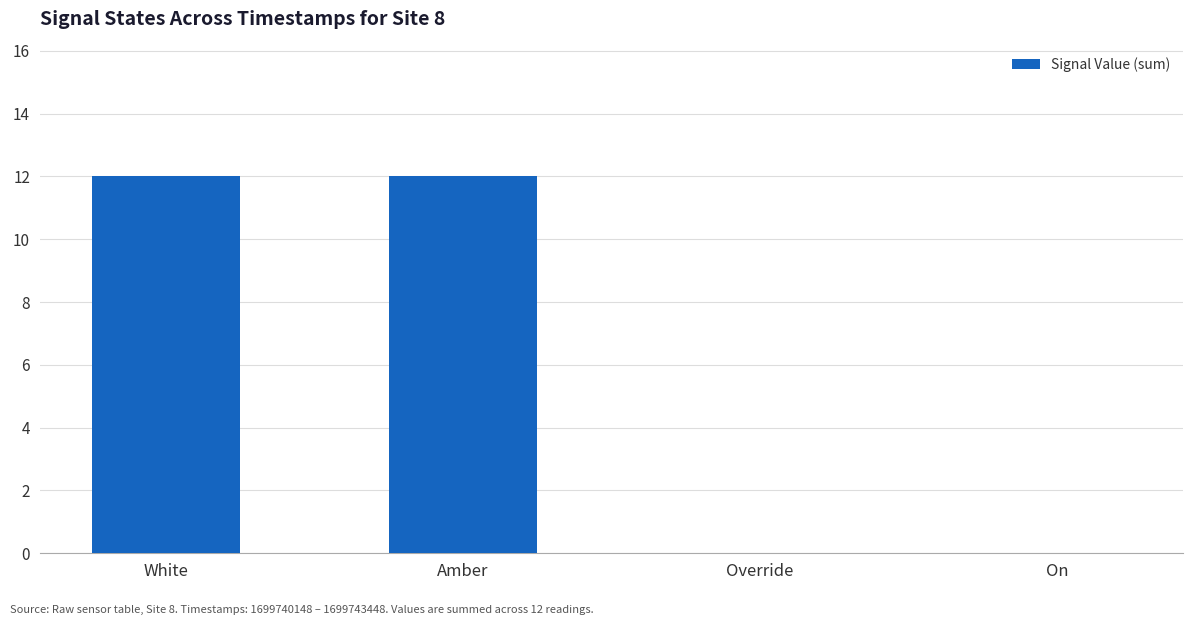

What is the approximate value at Amber?

12